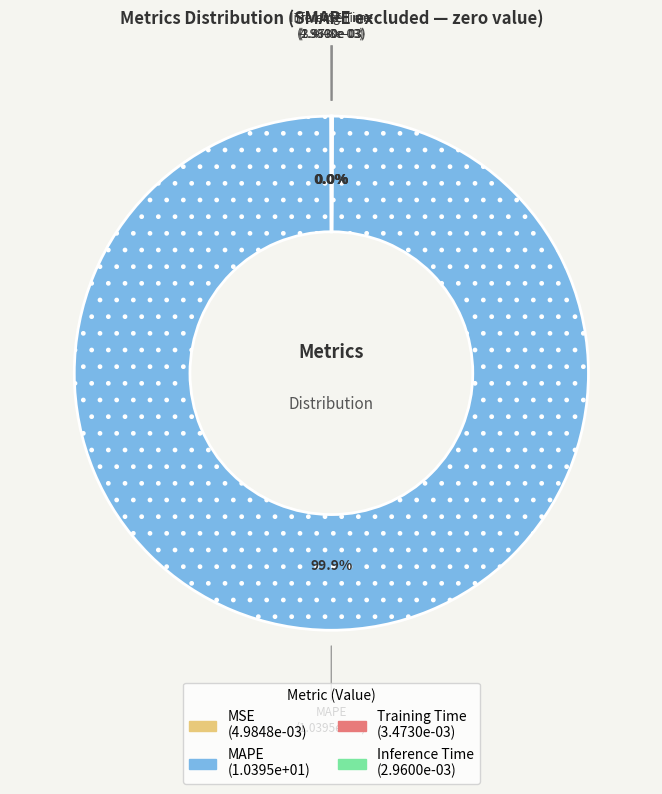

Does MAPE represent more than half of the total?

Yes